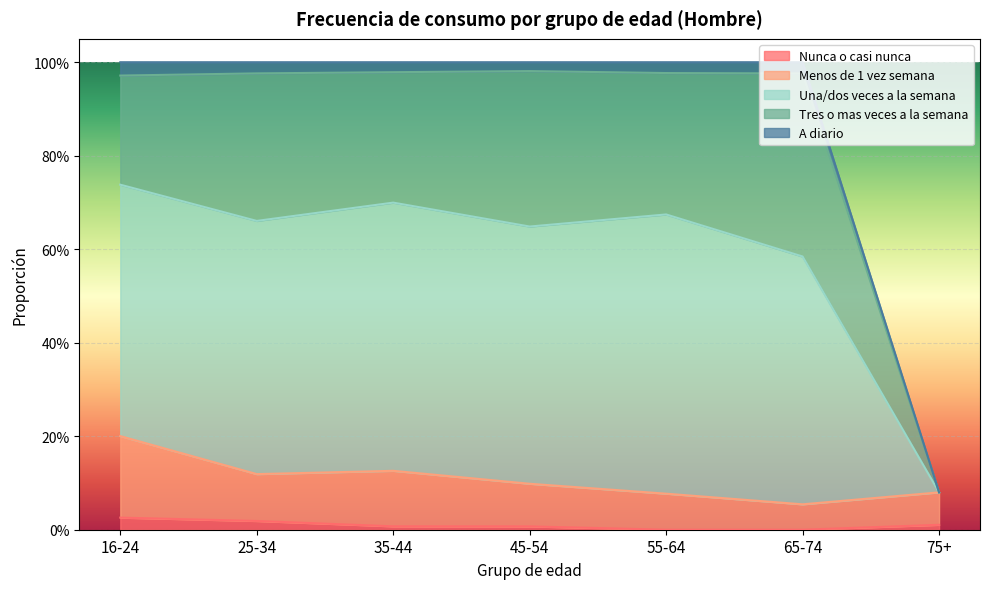

How many Nunca o casi nunca values are between 0 and 1?

7